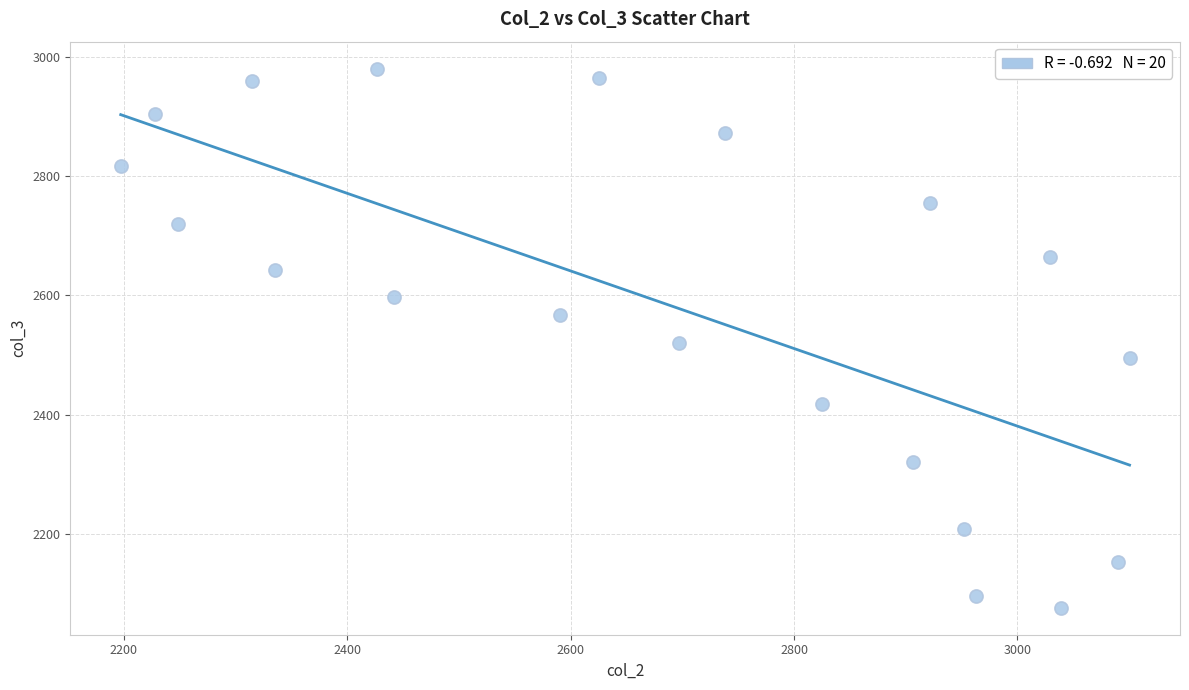

What is the range of X values (max minus min)?

903.4